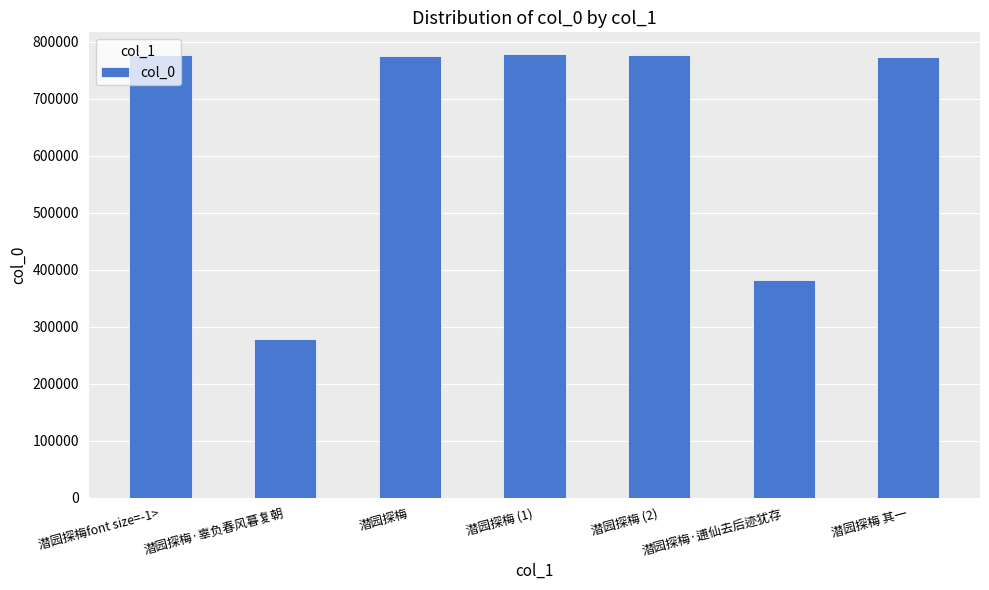

Where does the data first go above 774604?

潜园探梅font size=-1>